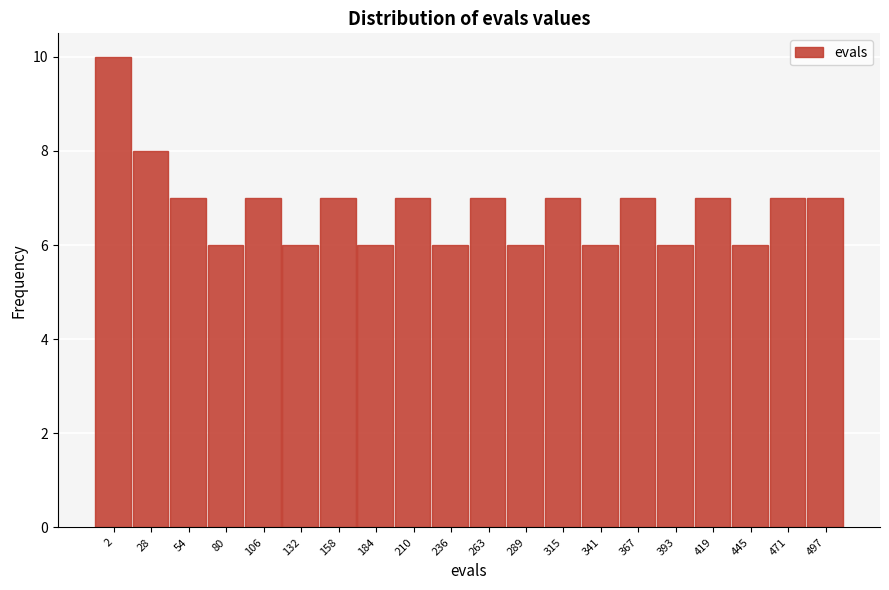

Reading left to right, what are all the values shown in this chart?

2=10	28=8	54=7	80=6	106=7	132=6	158=7	184=6	210=7	236=6	263=7	289=6	315=7	341=6	367=7	393=6	419=7	445=6	471=7	497=7